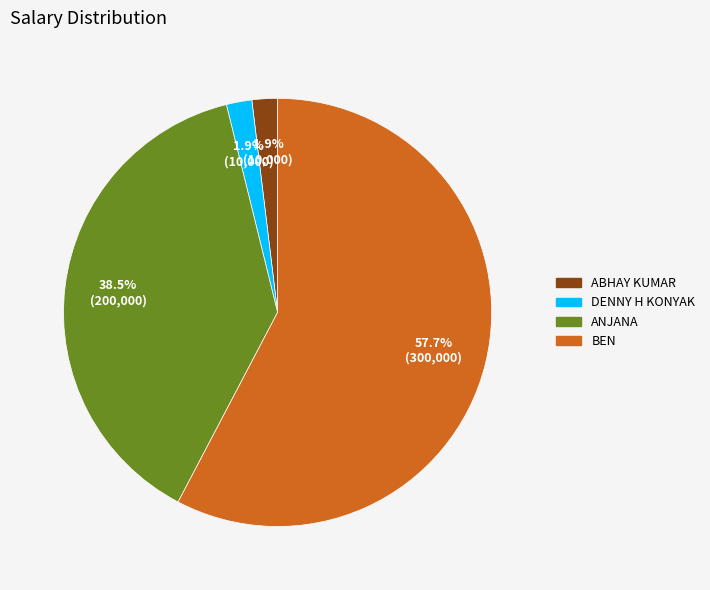

To the nearest percent, what is the average slice percentage?

25%